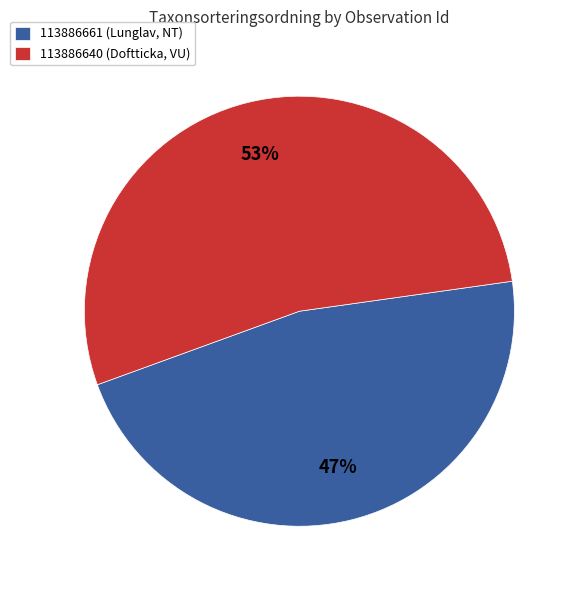

Is it true that 113886661 (Lunglav, NT) is 47% of the pie?

True